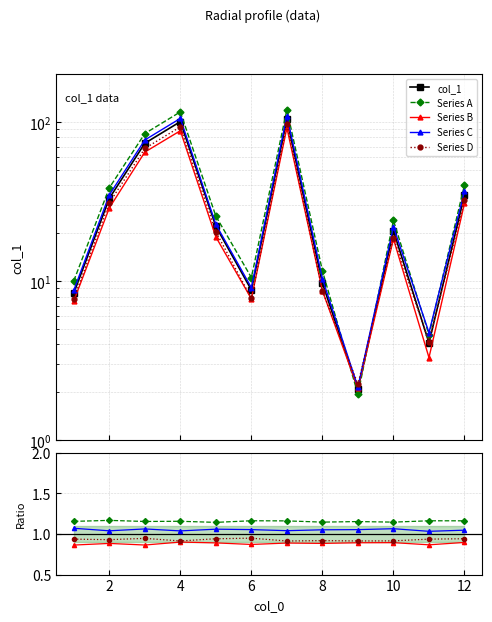

How many interior local valleys does the col_1 series have?

3